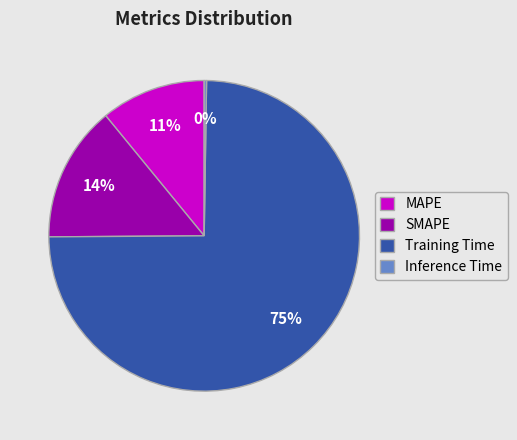

To the nearest percent, what percentage of the pie is MAPE?

11%